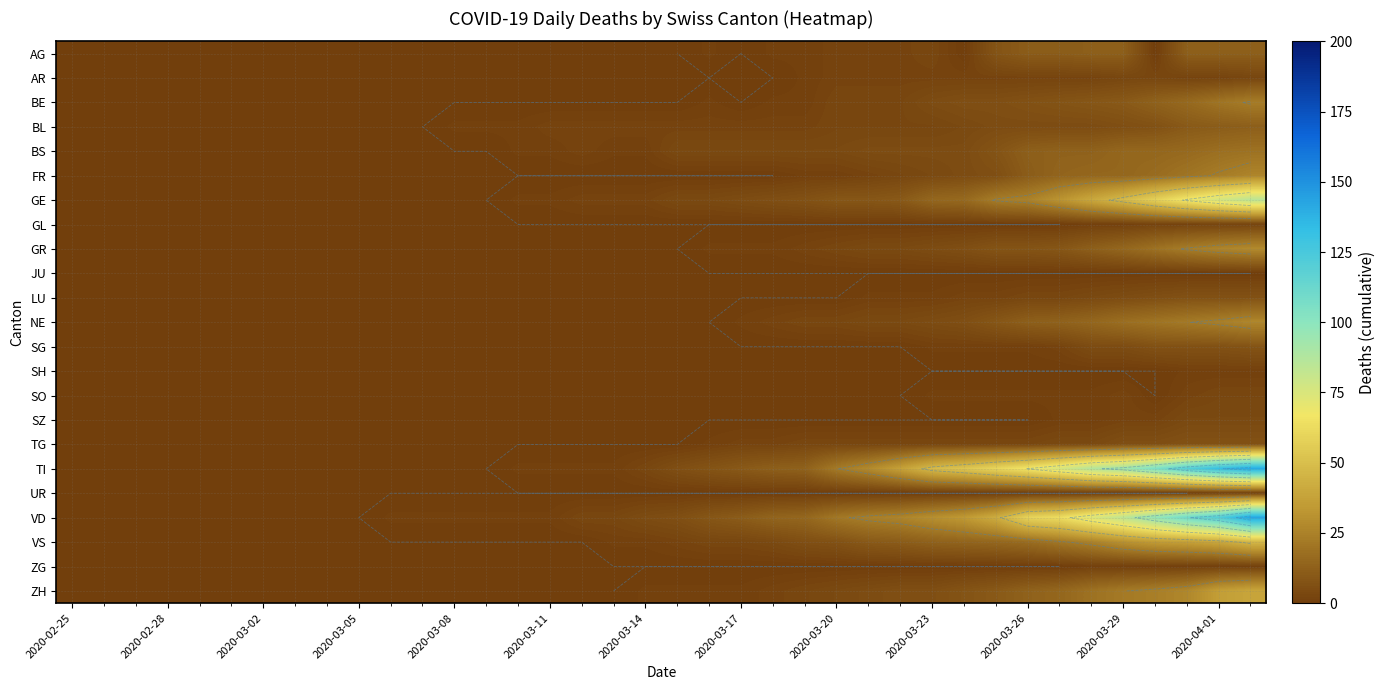

What is the difference between the maximum and minimum values in the SZ series?

4